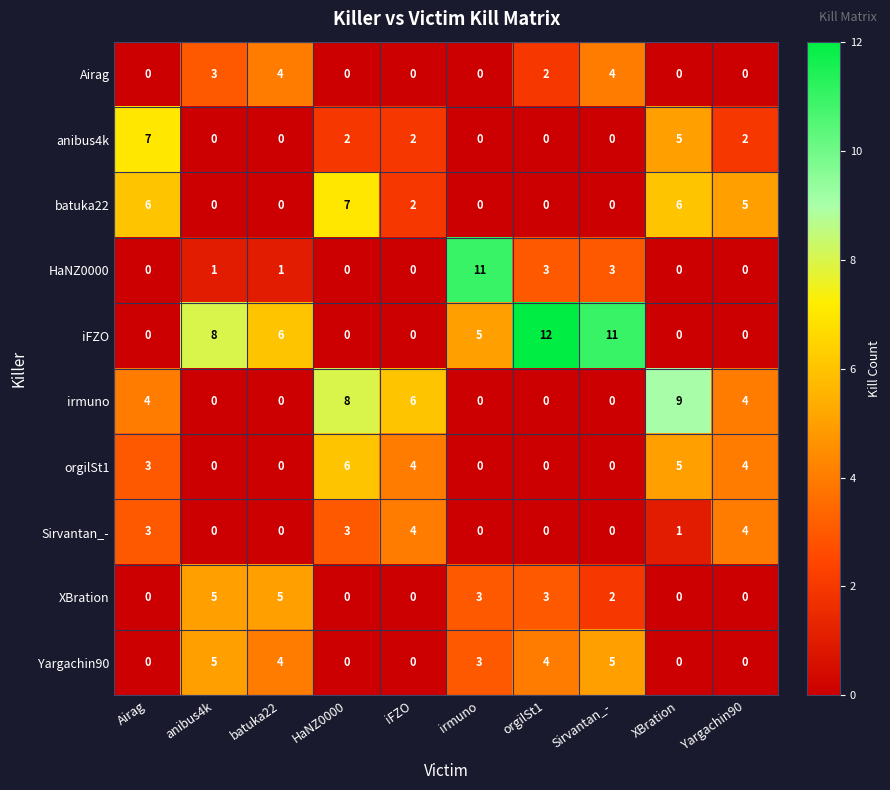

What is the difference between the highest and lowest values at XBration?

9